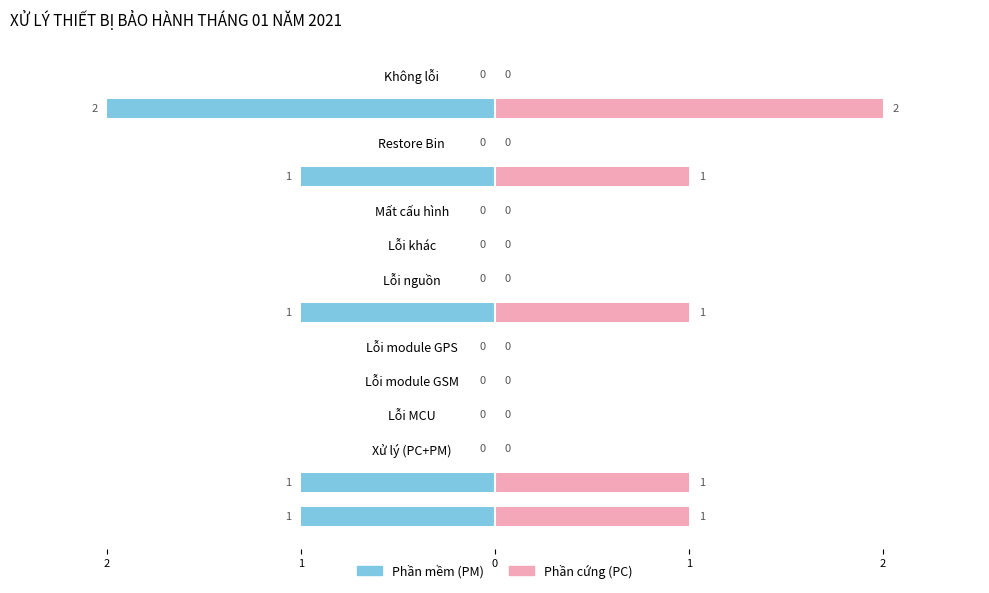

What are all the series names shown in the legend?

Phần mềm (PM), Phần cứng (PC)